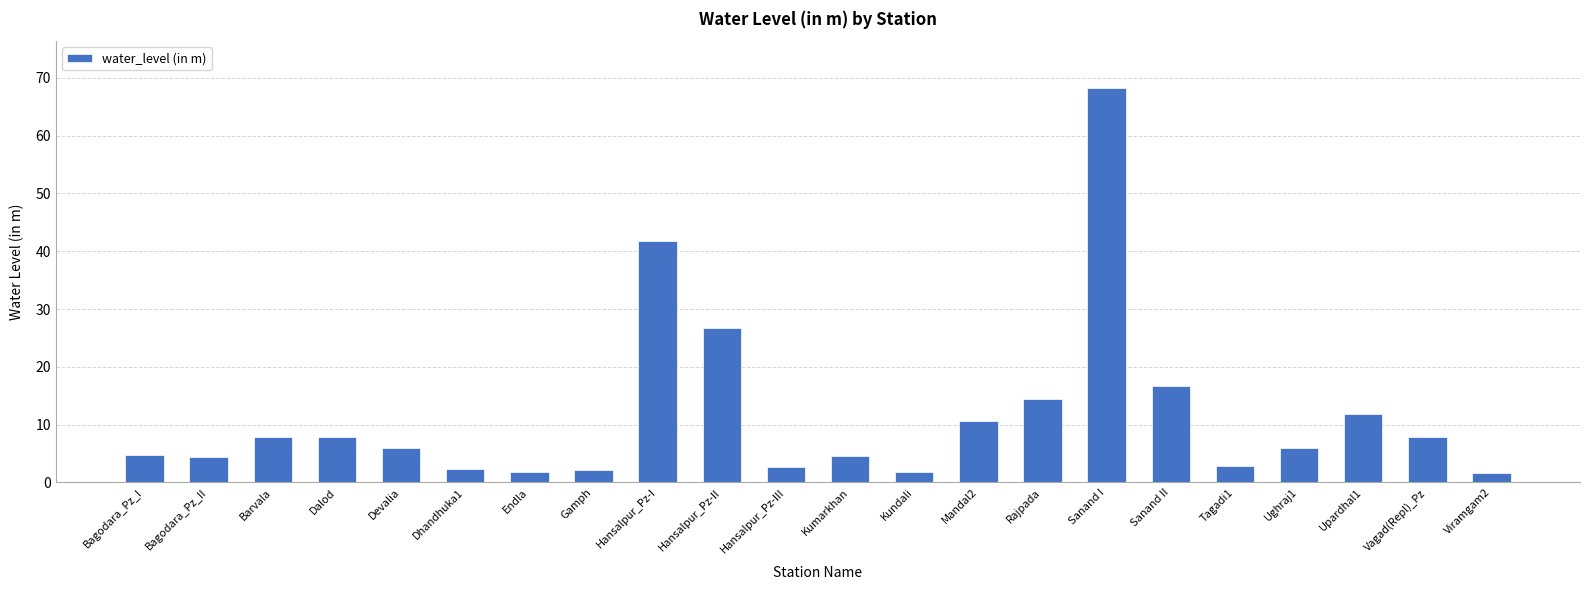

How many bars are there in total?

22